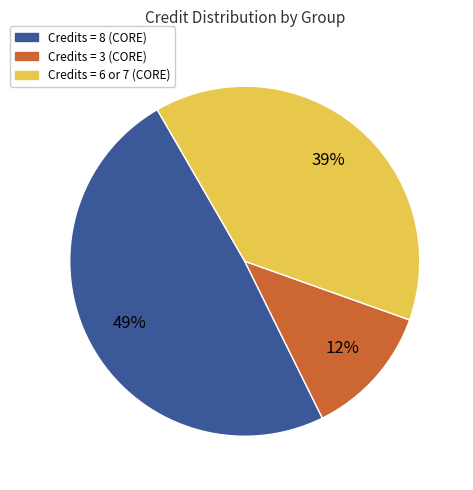

Is there any slice that represents more than half of the pie?

No